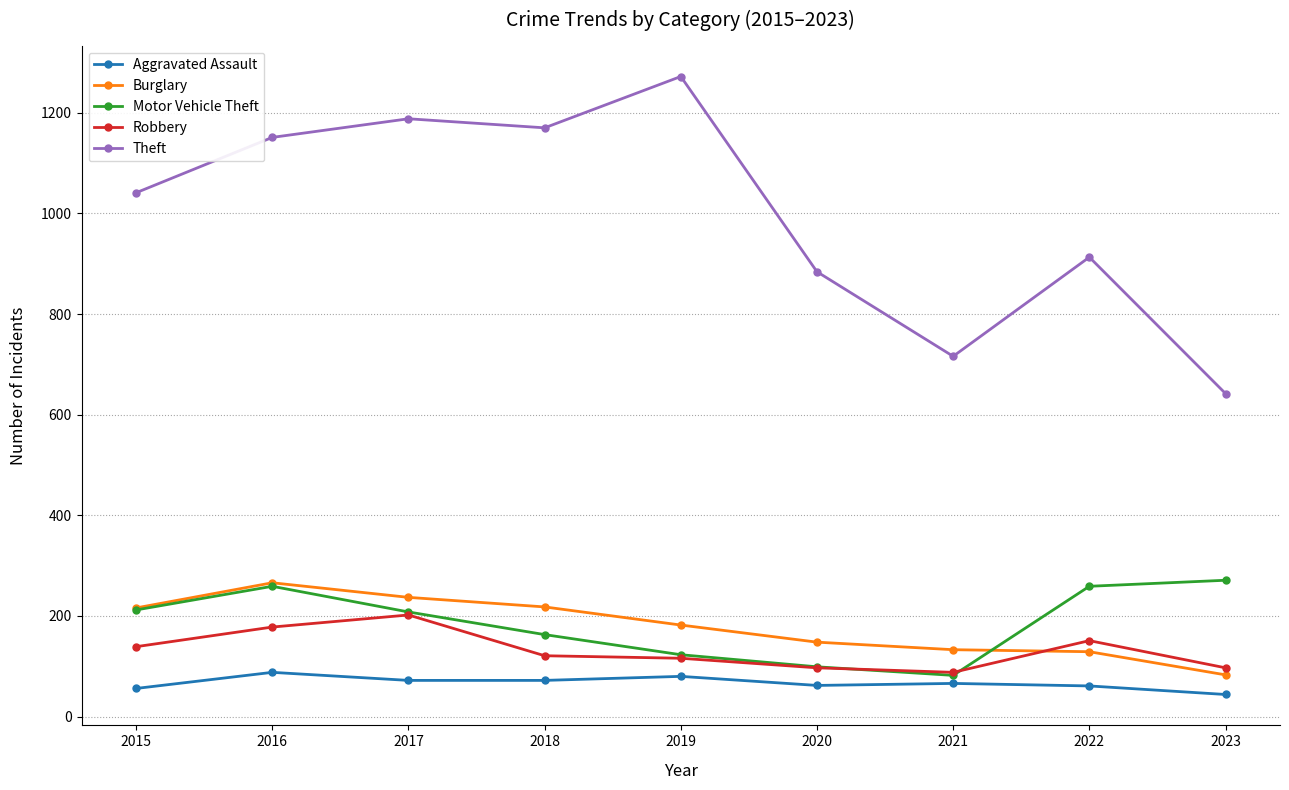

At which category does Robbery reach its first local peak?

2017